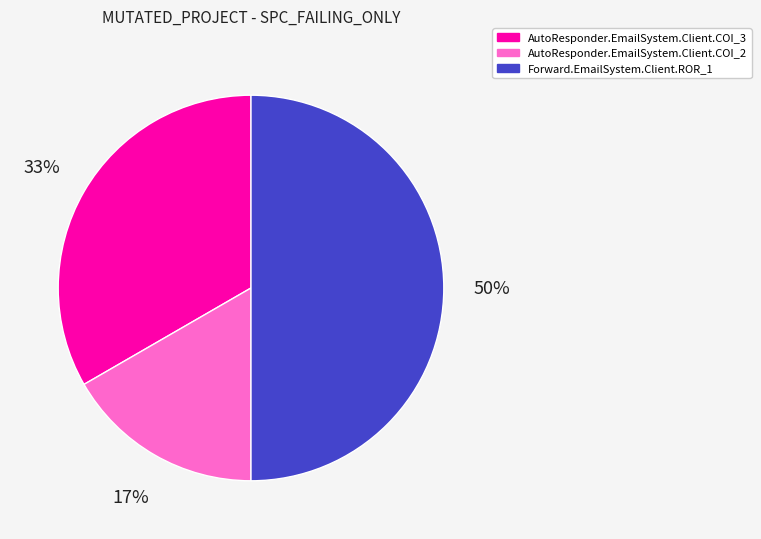

Which category has the smallest portion of the pie?

AutoResponder.EmailSystem.Client.COI_2